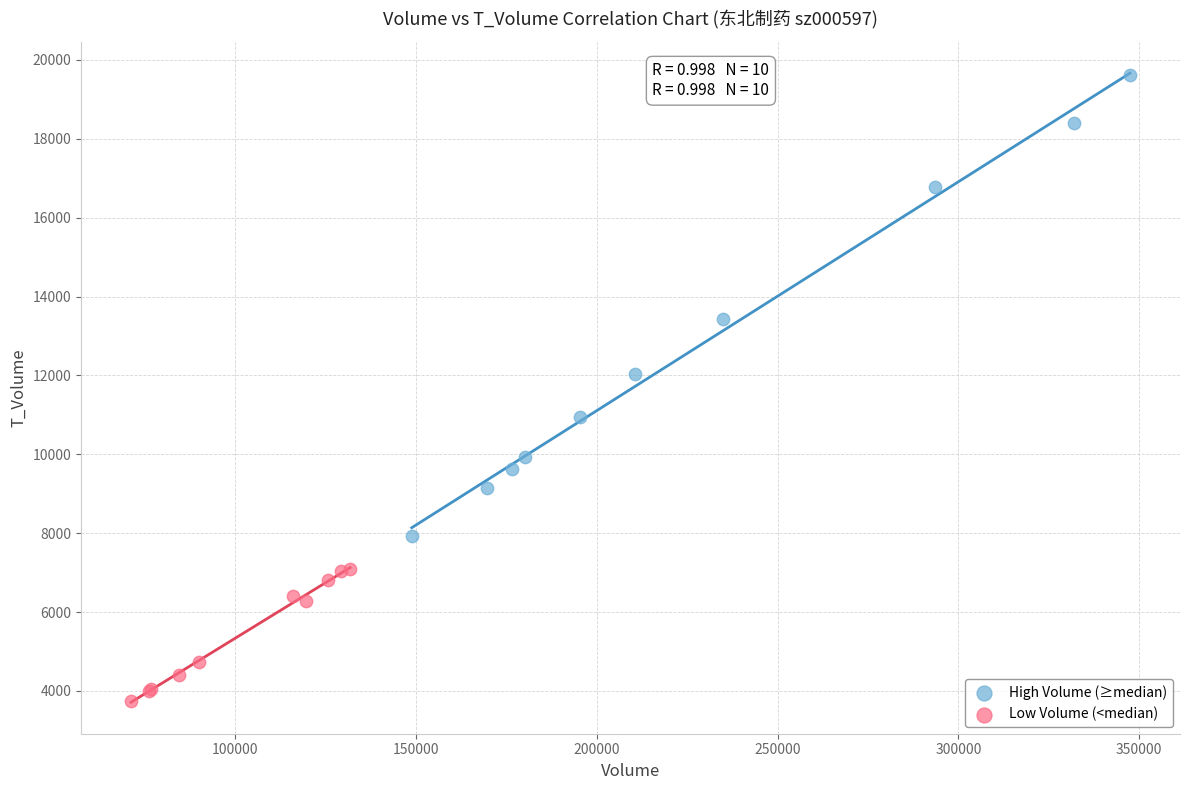

What are all the series names shown in the legend?

High Volume (≥median), Low Volume (<median)